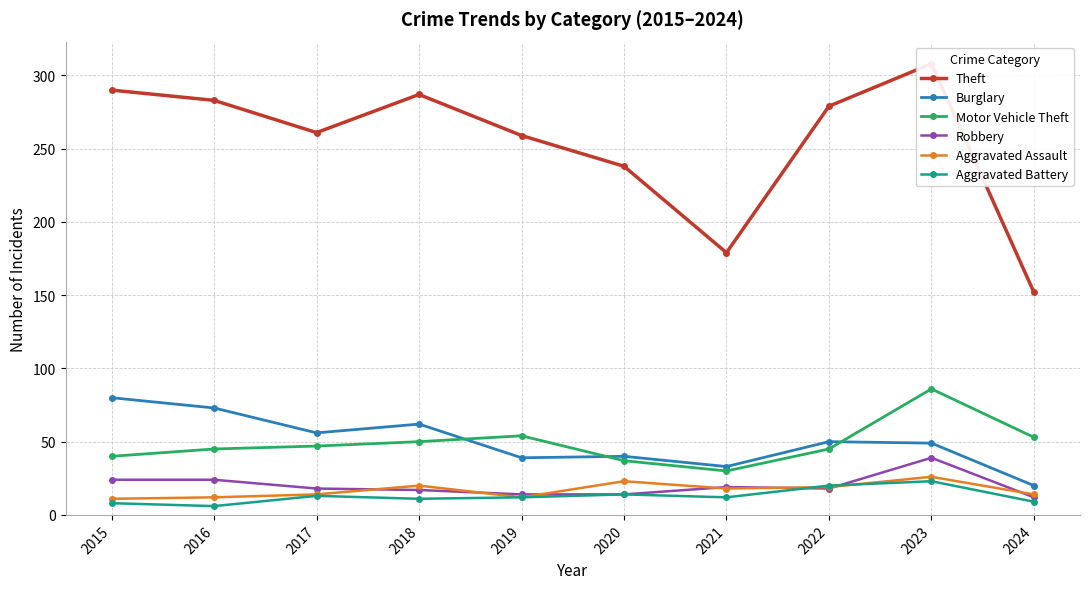

True or false: Aggravated Battery and Motor Vehicle Theft intersect in this chart.

False